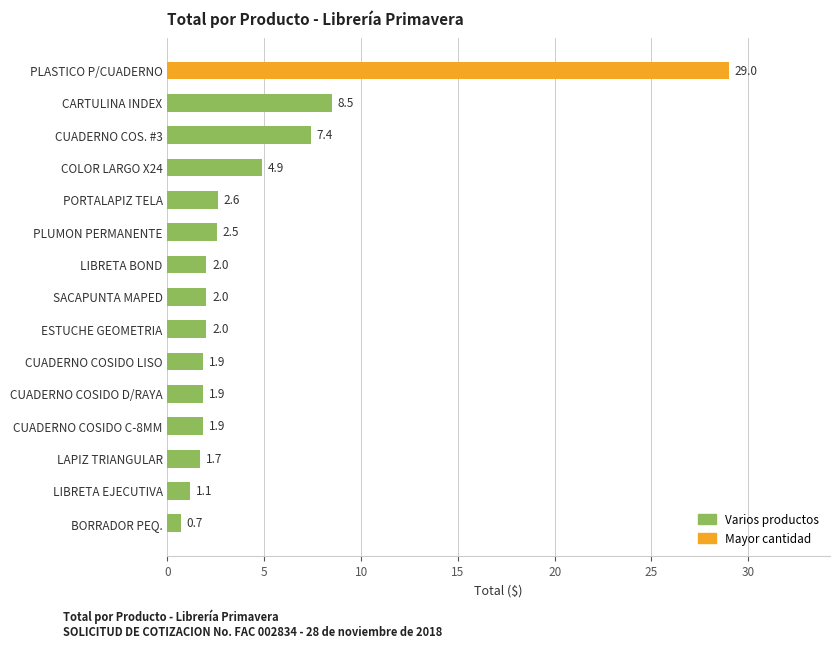

Approximately how many times larger is the value at BORRADOR PEQ. compared to CUADERNO COSIDO D/RAYA?

0.4